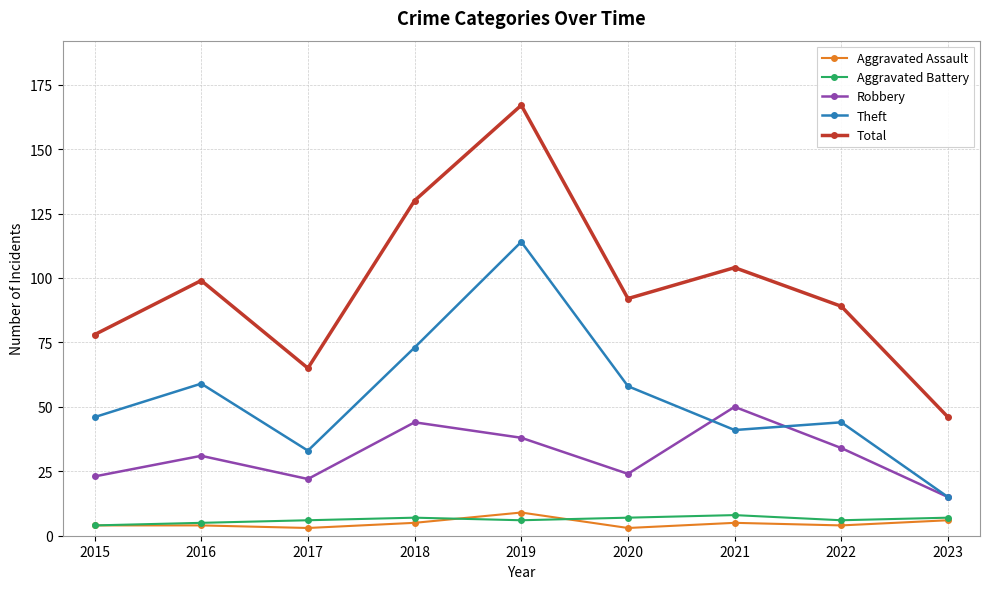

How many data points does each series have?

9